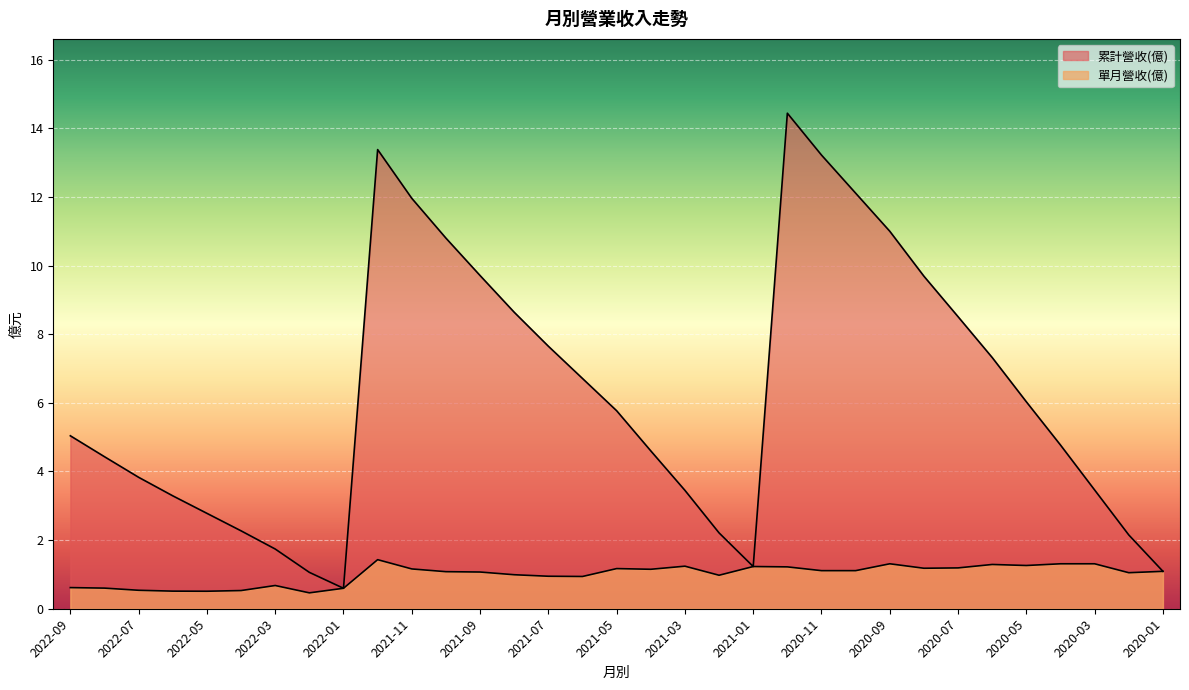

How many data points in 單月營收(億) are above 1?

20